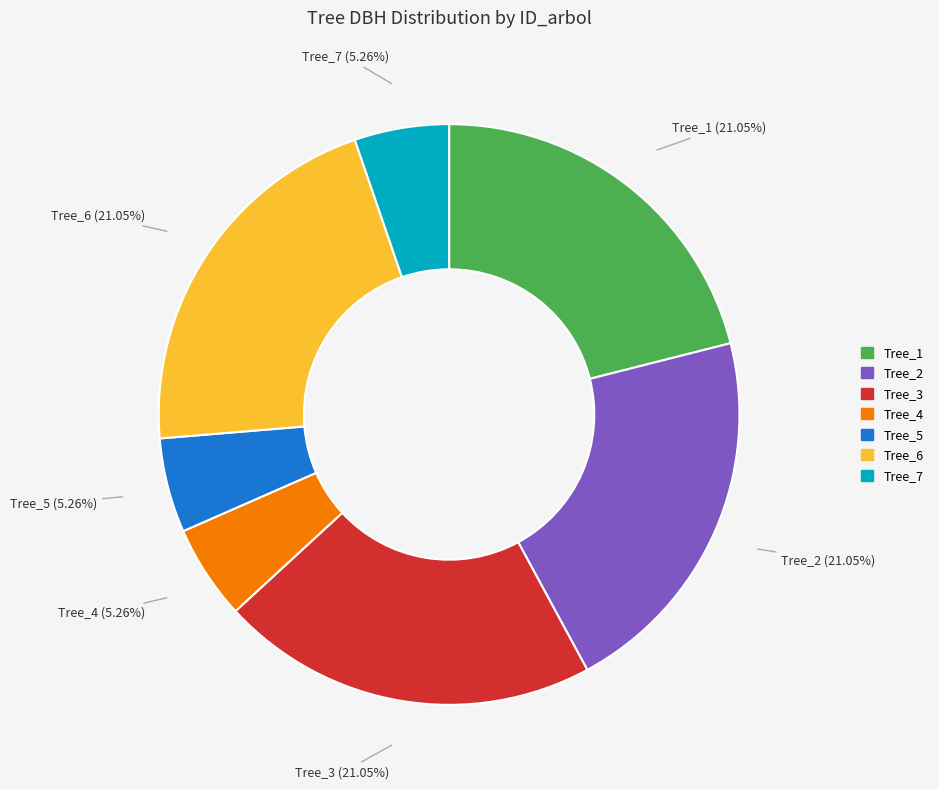

Does any single category account for the majority?

No